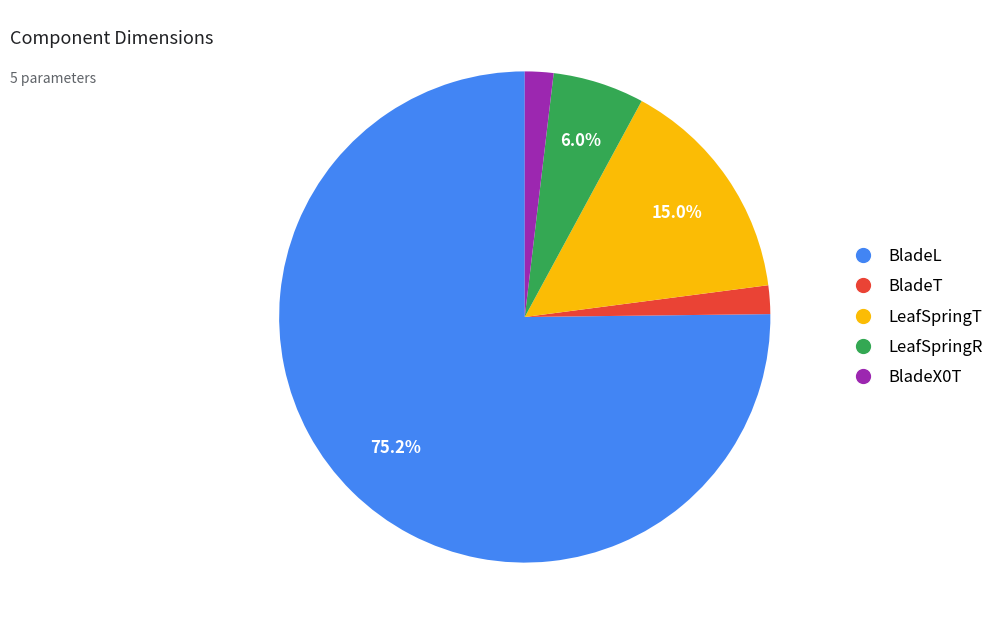

What portion of the pie excludes LeafSpringR?

94.0%